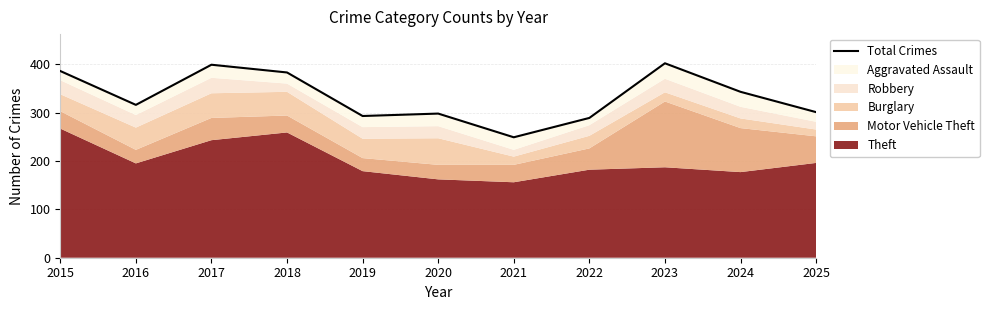

Which label corresponds to the largest value in the chart?

2023